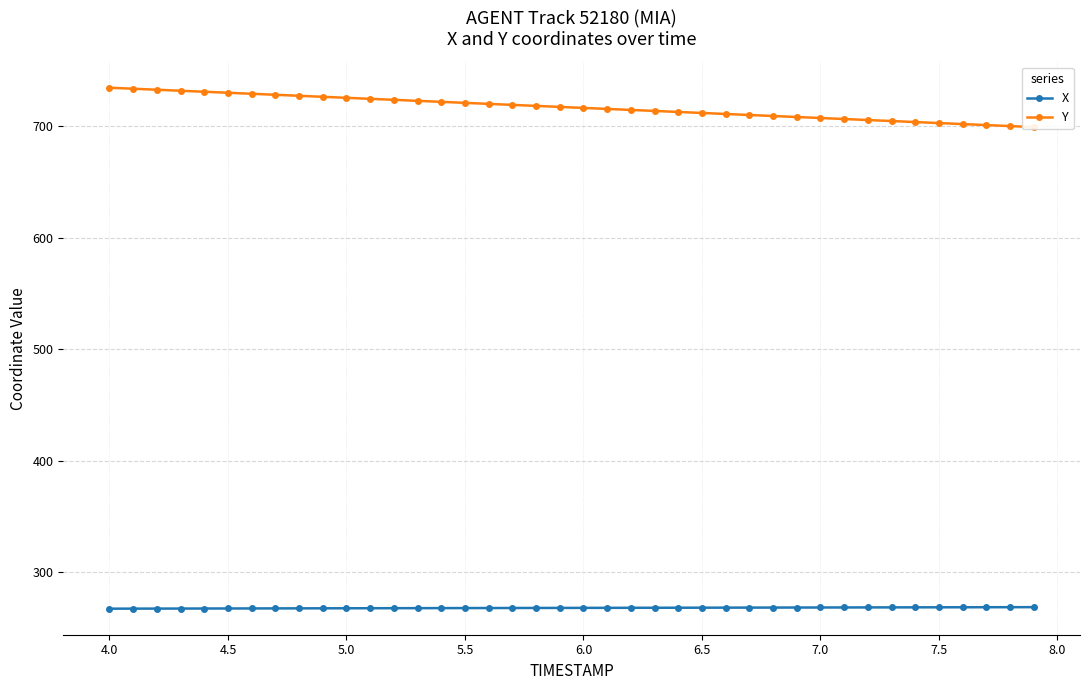

What is the difference between the second highest and minimum values in the Y series?

34.4